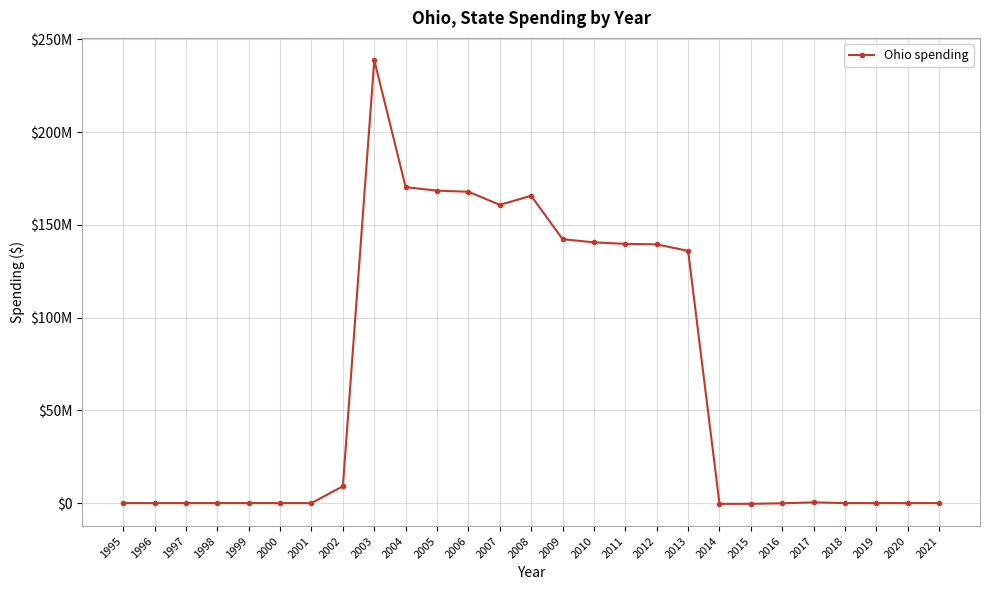

What is the change in value from 2007 to 2013?

-24841175